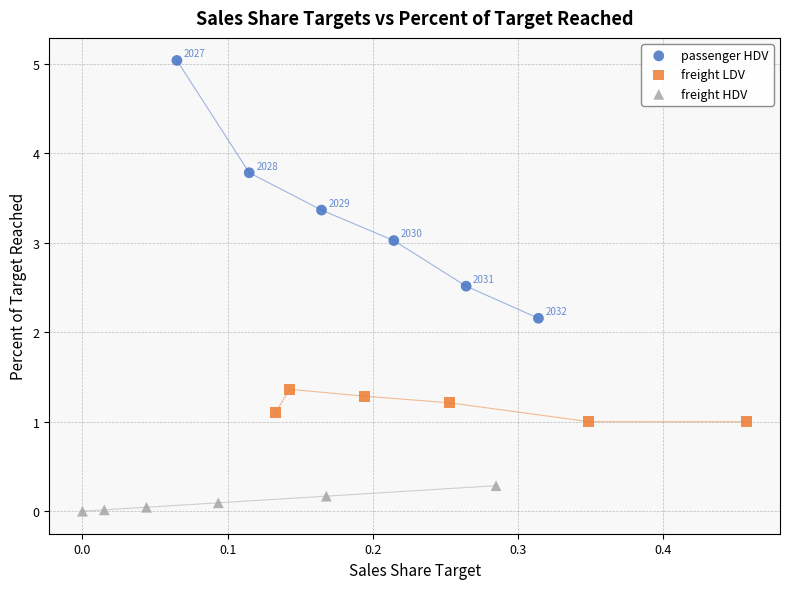

Which series contains the highest Y value?

passenger HDV